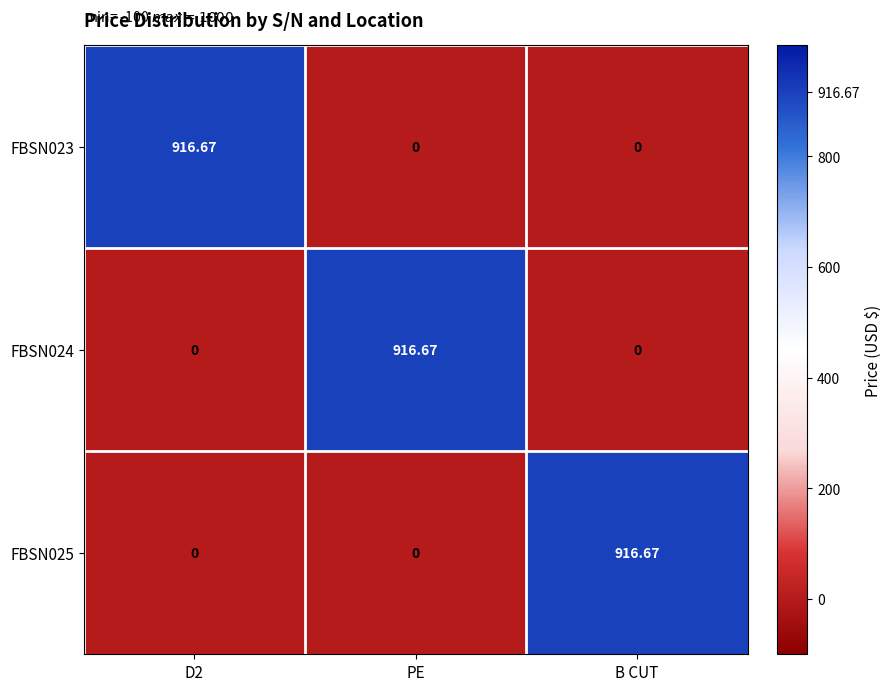

Is the value of FBSN023 at D2 greater than the value of FBSN024 at D2?

Yes